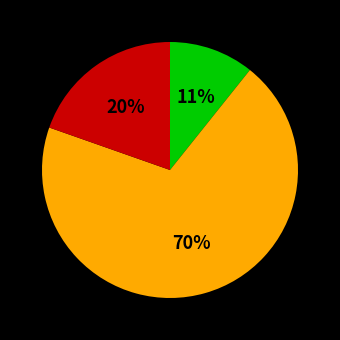

How many slices are in this pie chart?

3